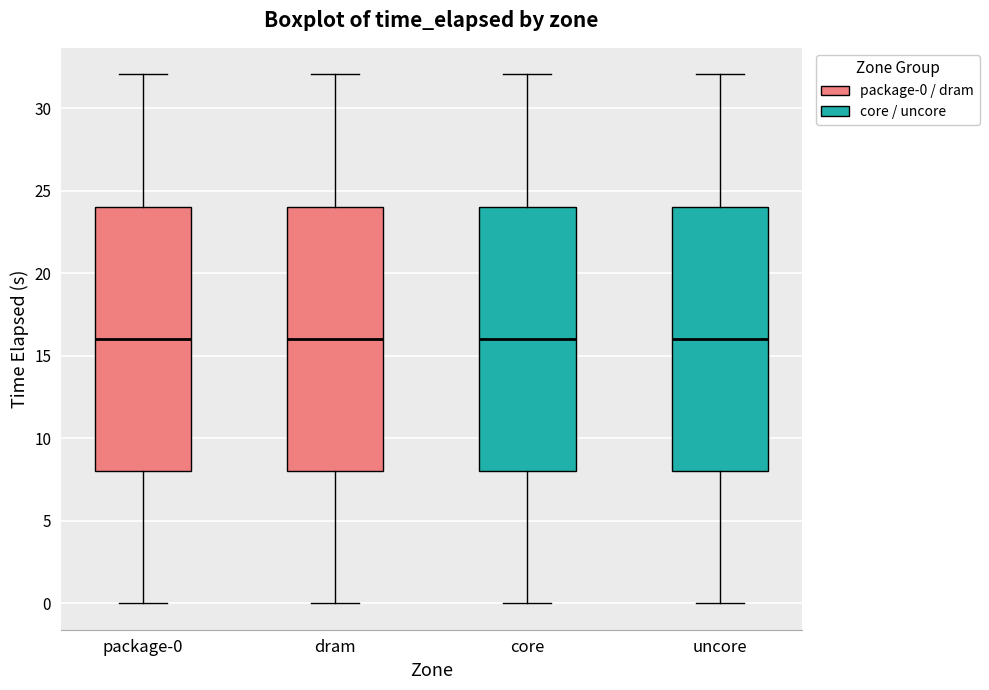

Reading left to right, transcribe this box plot: for each box, give where its median line is, the range the box spans, and where its two whiskers end, as read against the y-axis. The values are not printed on the chart, so give them approximately, as read against the axis.

package-0: median 16, box 8 to 24, whiskers 0 to 32
dram: median 16, box 8 to 24, whiskers 0 to 32
core: median 16, box 8 to 24, whiskers 0 to 32
uncore: median 16, box 8 to 24, whiskers 0 to 32